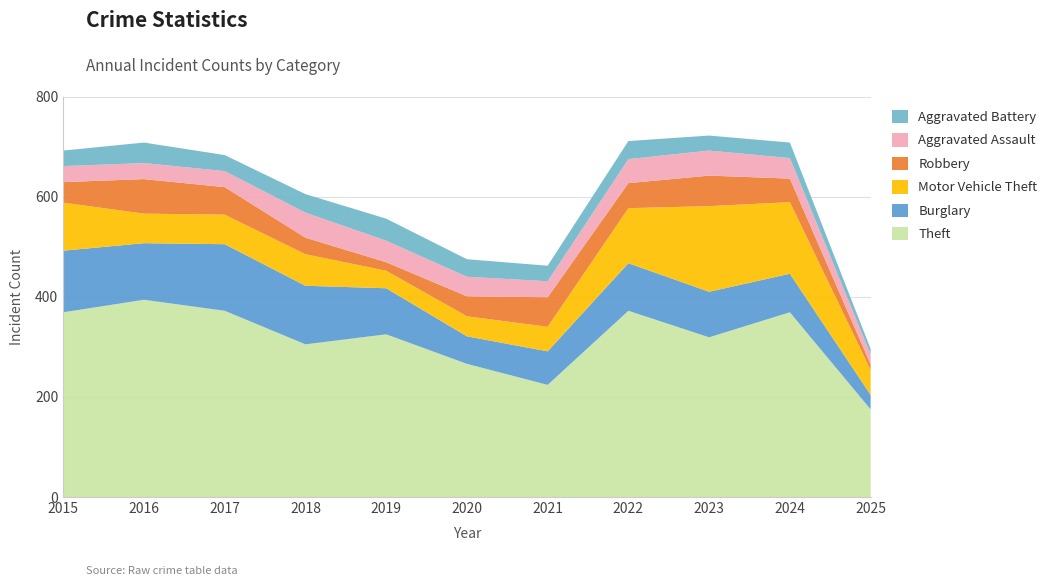

Reading right to left, transcribe all the data shown in this chart.

Theft: 175	369	319	372	224	266	325	305	372	394	369
Burglary: 29	77	91	95	67	55	92	117	133	113	123
Motor Vehicle Theft: 50	143	171	110	49	40	35	63	59	59	96
Robbery: 11	47	61	50	59	40	17	33	55	69	41
Aggravated Assault: 20	41	50	48	32	39	43	50	32	32	32
Aggravated Battery: 11	31	30	36	31	35	44	37	32	41	31